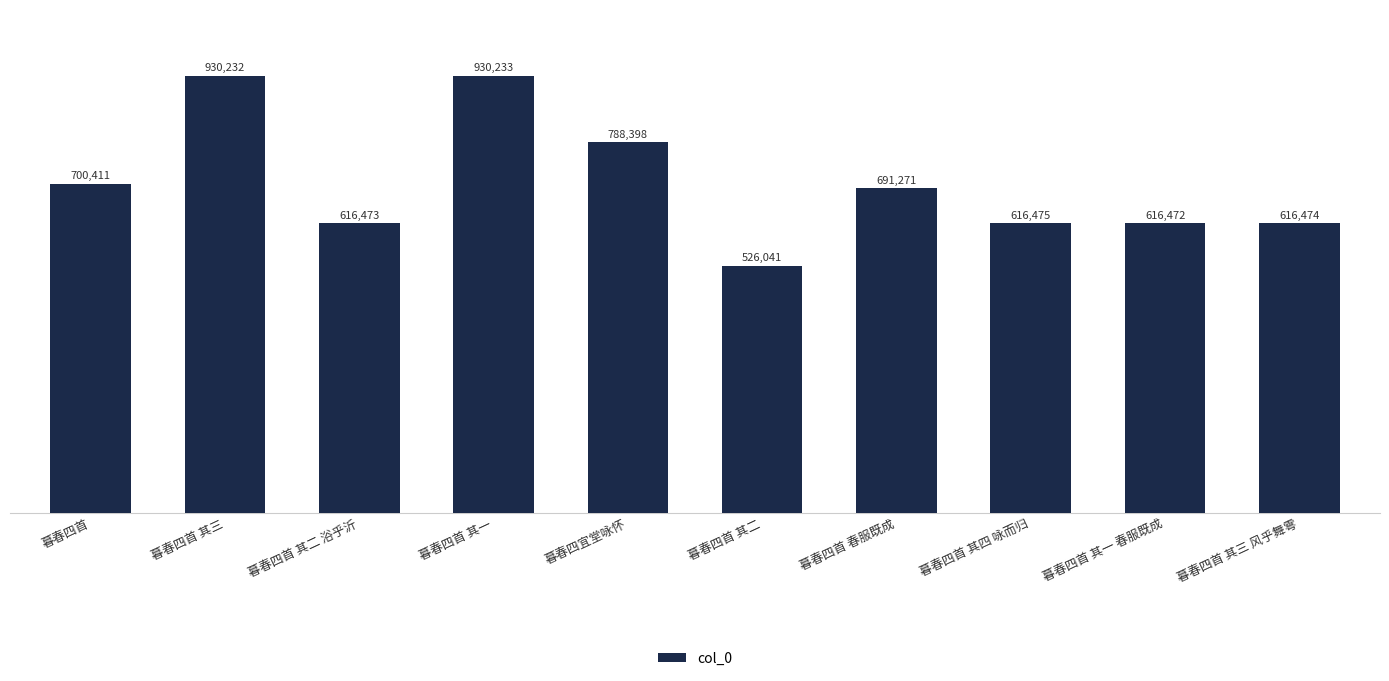

Are the bars horizontal?

No